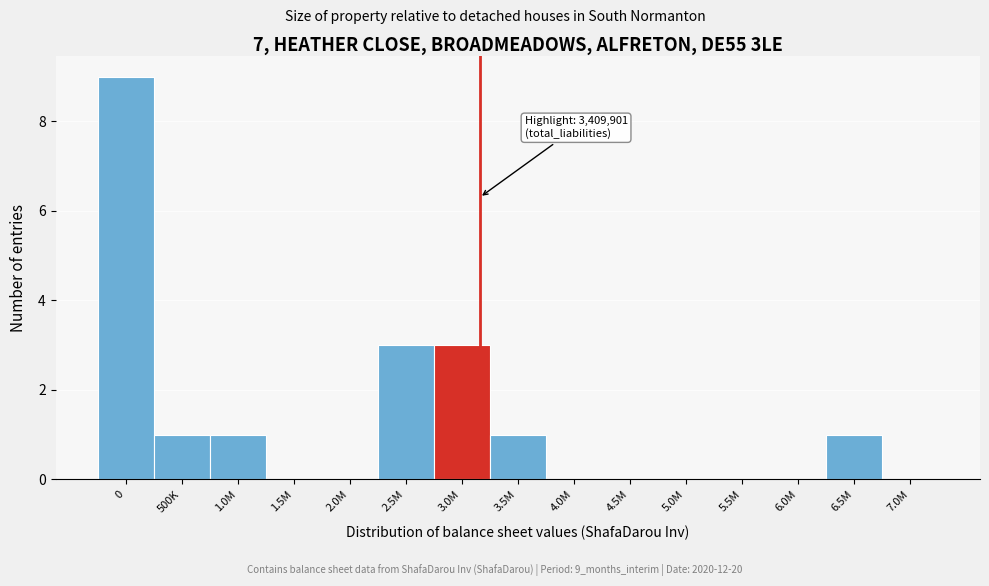

Reading right to left, transcribe all the data shown in this chart.

7.0M=0	6.5M=1	6.0M=0	5.5M=0	5.0M=0	4.5M=0	4.0M=0	3.5M=1	3.0M=3	2.5M=3	2.0M=0	1.5M=0	1.0M=1	500K=1	0=9